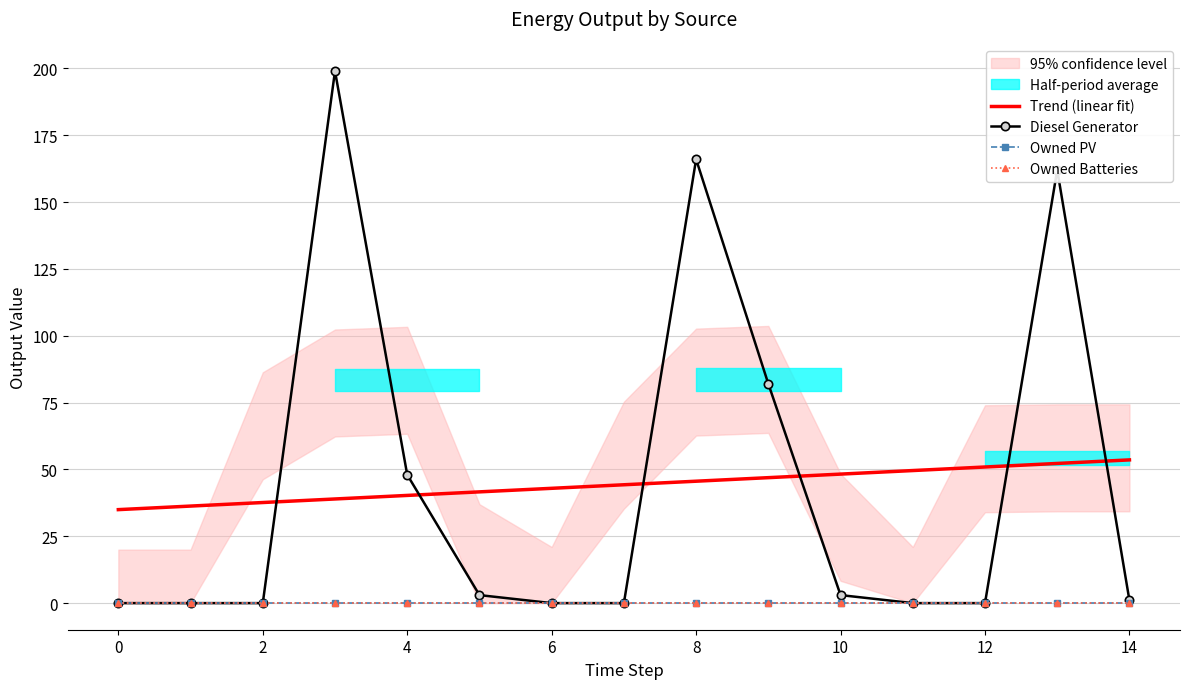

How many positive values does the Diesel Generator series have?

8